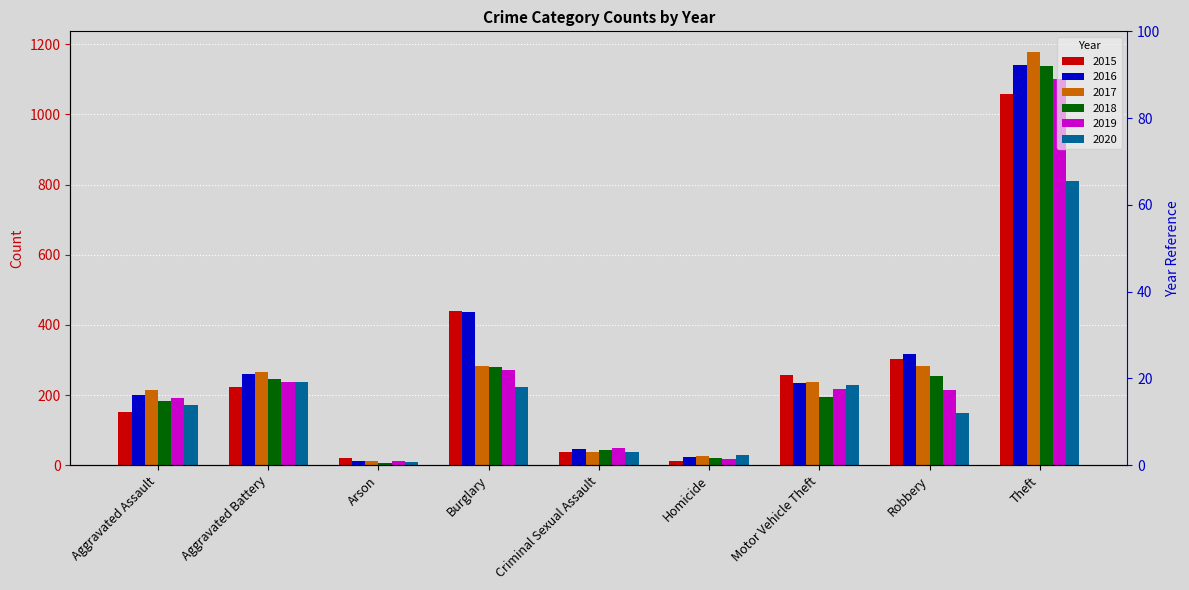

What is the label of the 7th bar from the right?

Arson